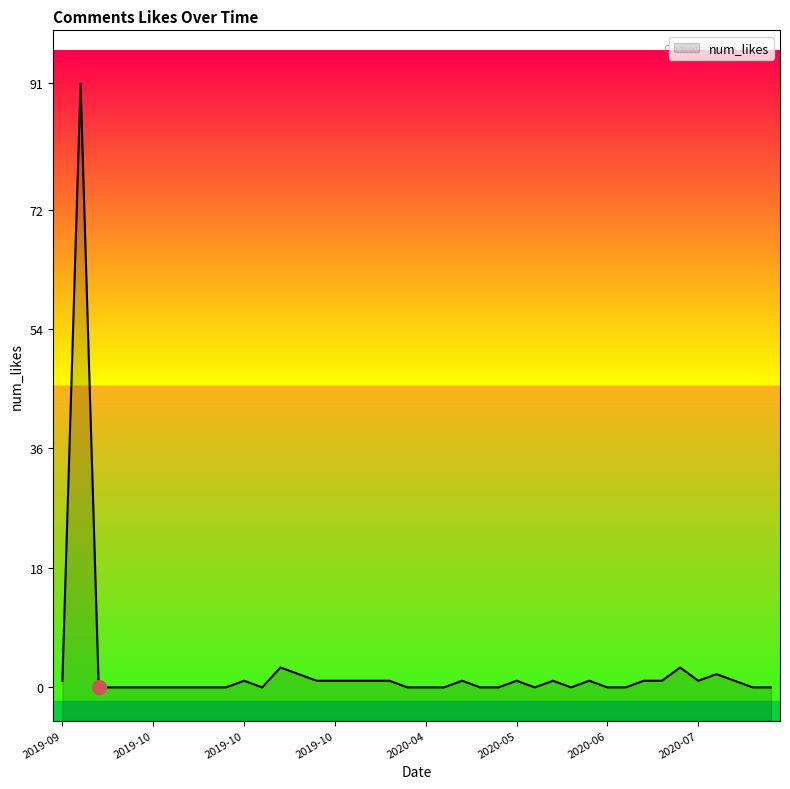

True or false: there are more than 1 points higher than both neighbors.

True